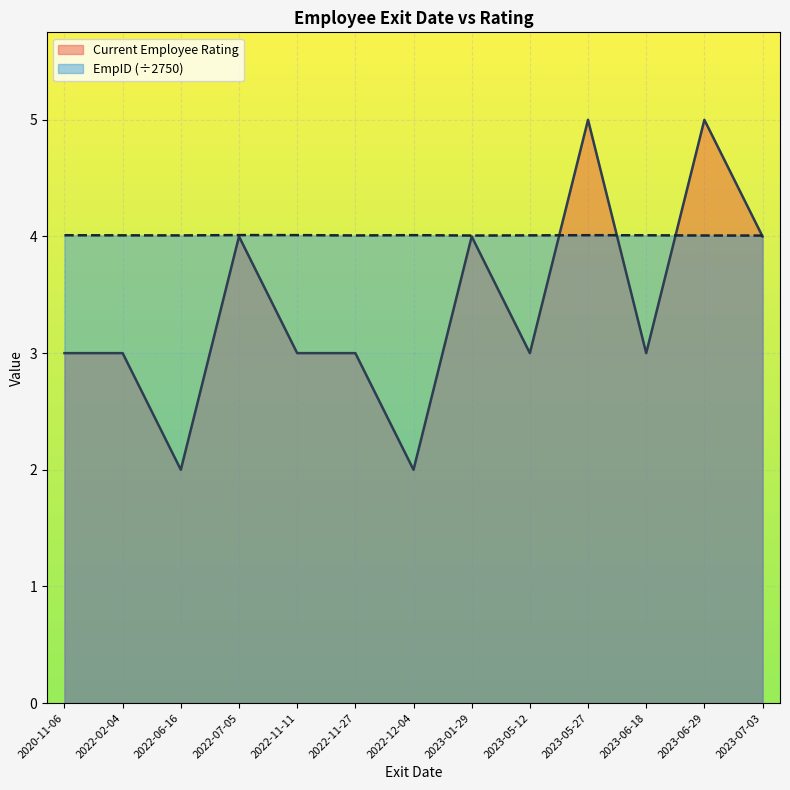

How many interior local peaks does the Current Employee Rating series have?

4